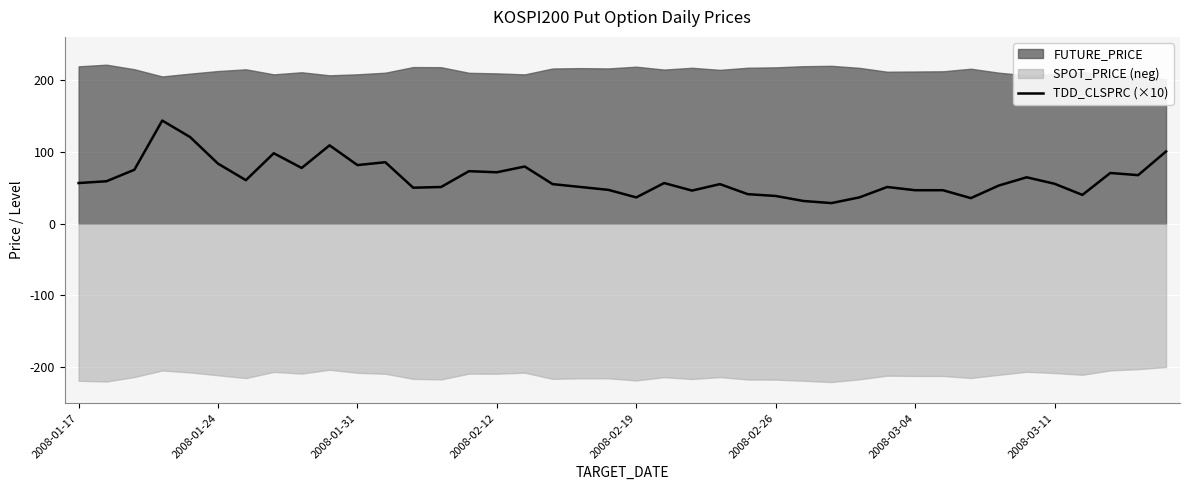

What value does the data have at 26?

31.5